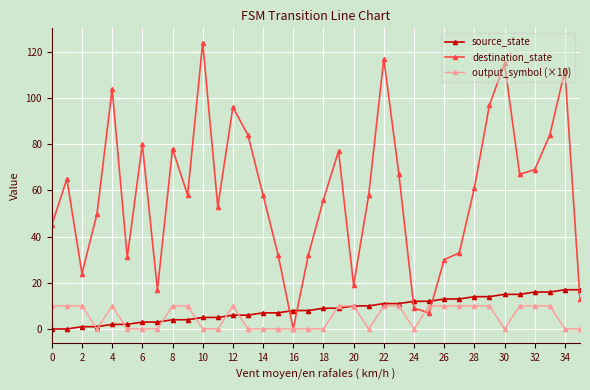

How many categories are shown in the chart?

36